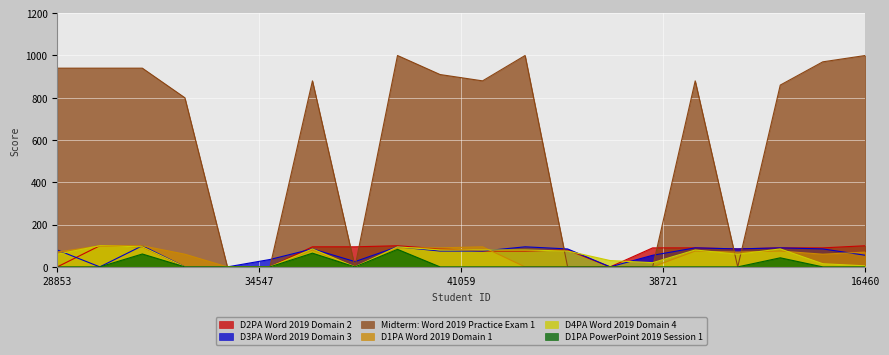

True or false: D4PA Word 2019 Domain 4 and Midterm: Word 2019 Practice Exam 1 cross at least once.

True